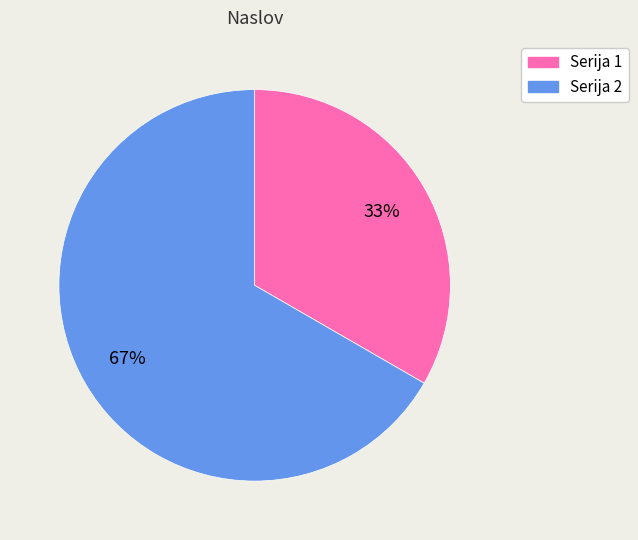

True or false: Serija 2 accounts for 55% of the total.

False